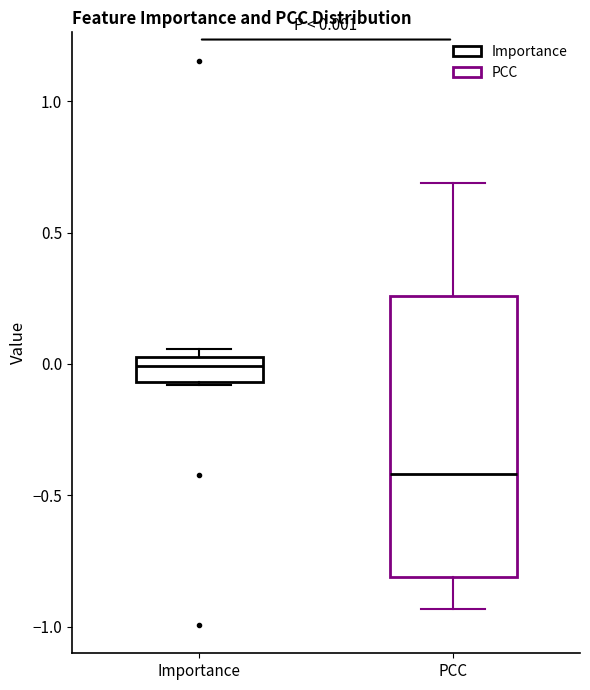

Comparing the boxes themselves (not the whiskers), which one is the tallest?

PCC